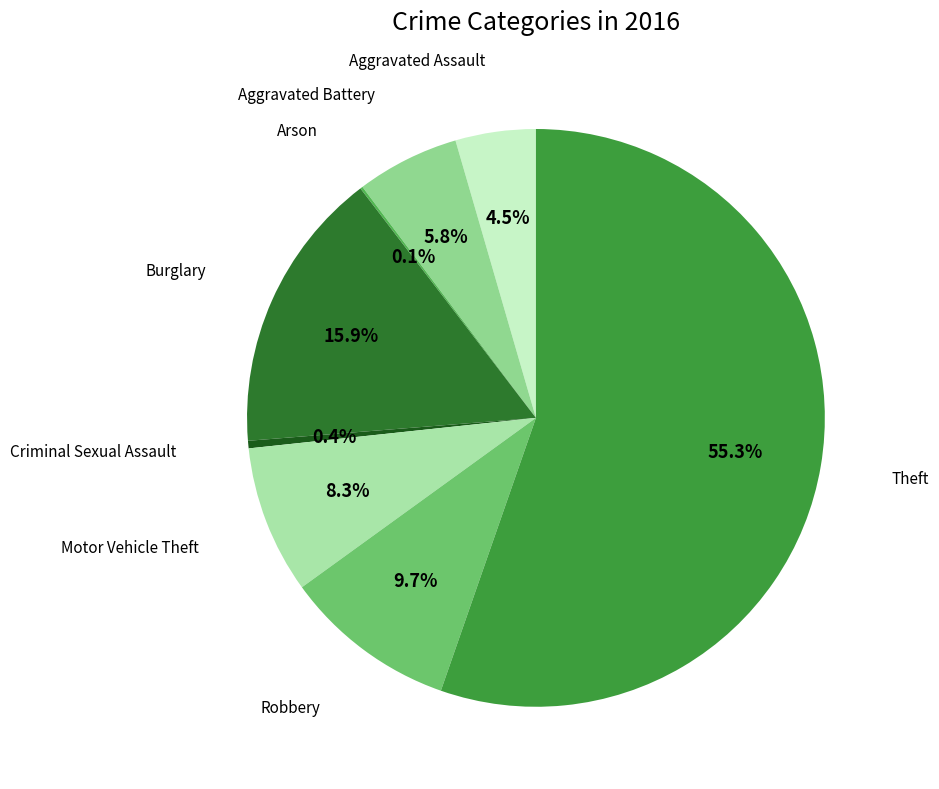

Which category has the biggest portion of the pie?

Theft